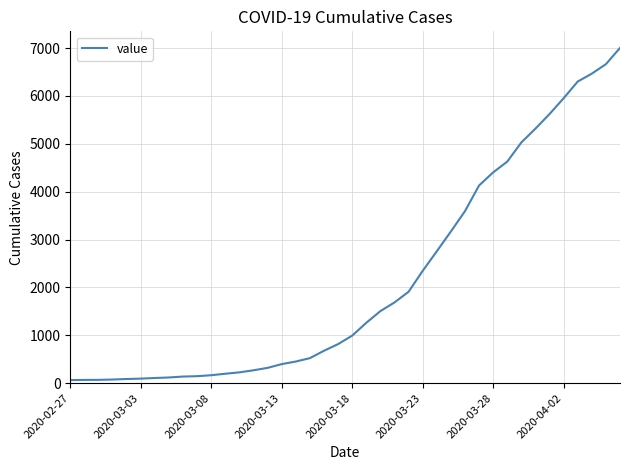

Is this an area chart (filled region under the line)?

No